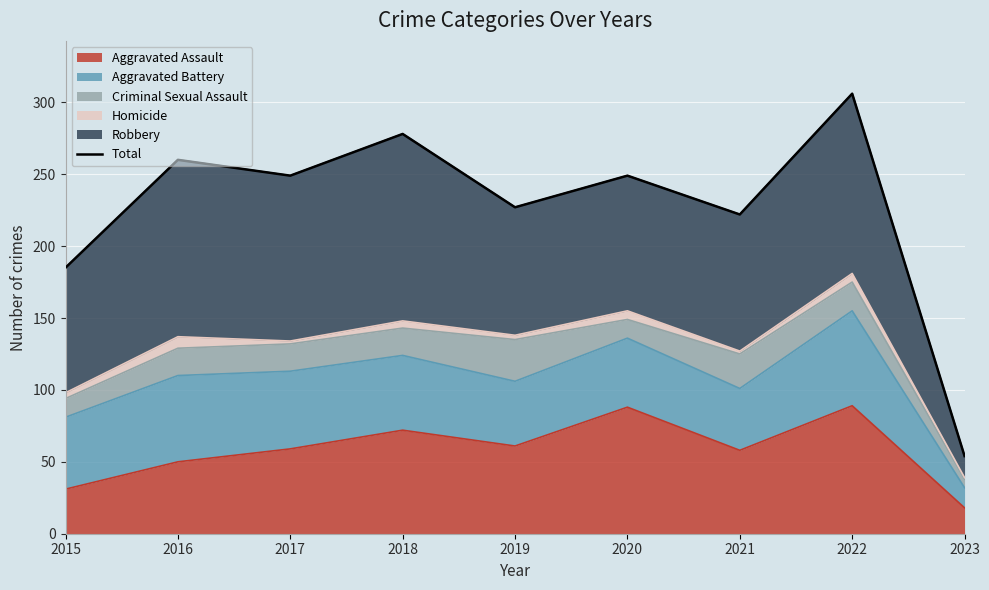

List the labels in order of value, smallest first.

2023, 2015, 2021, 2019, 2017, 2020, 2016, 2018, 2022